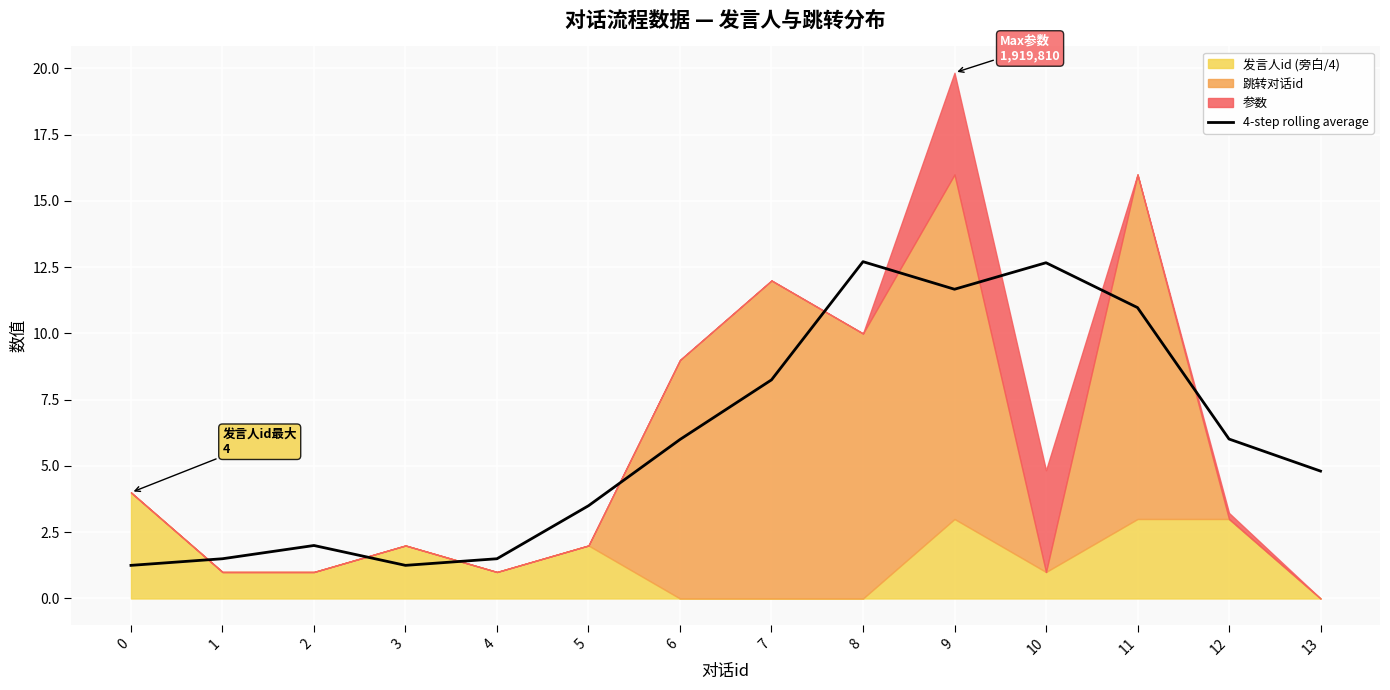

The value of 4-step rolling average at 9 is 11.7. True or false?

True